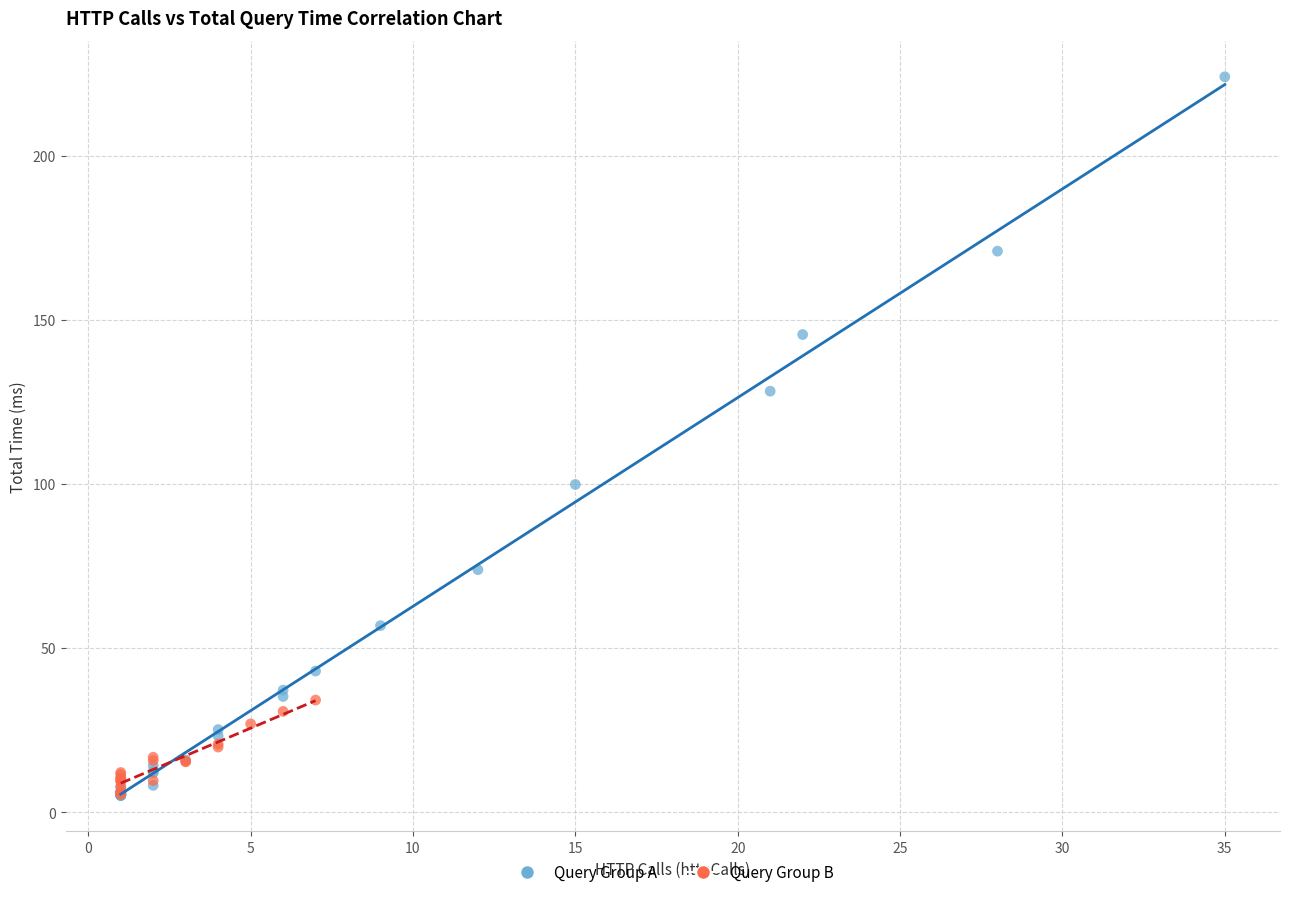

Which series reaches the maximum Y coordinate?

Query Group A